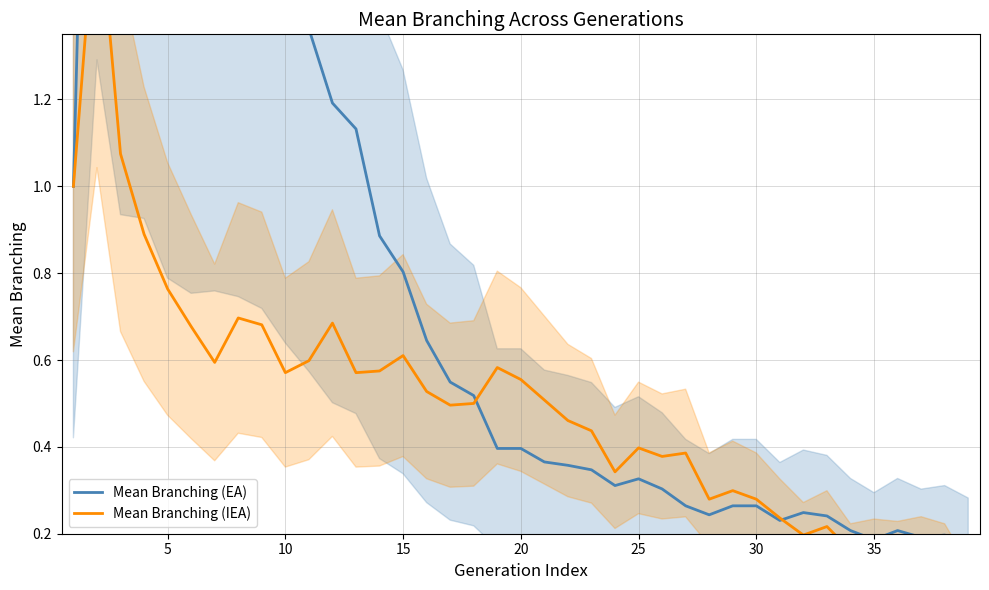

Which series has the widest spread of values?

Mean Branching (EA)